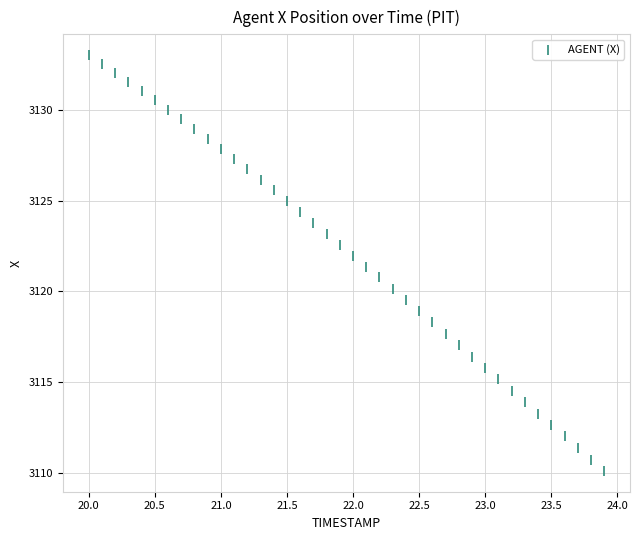

What is the range of Y values (max minus min)?

22.9